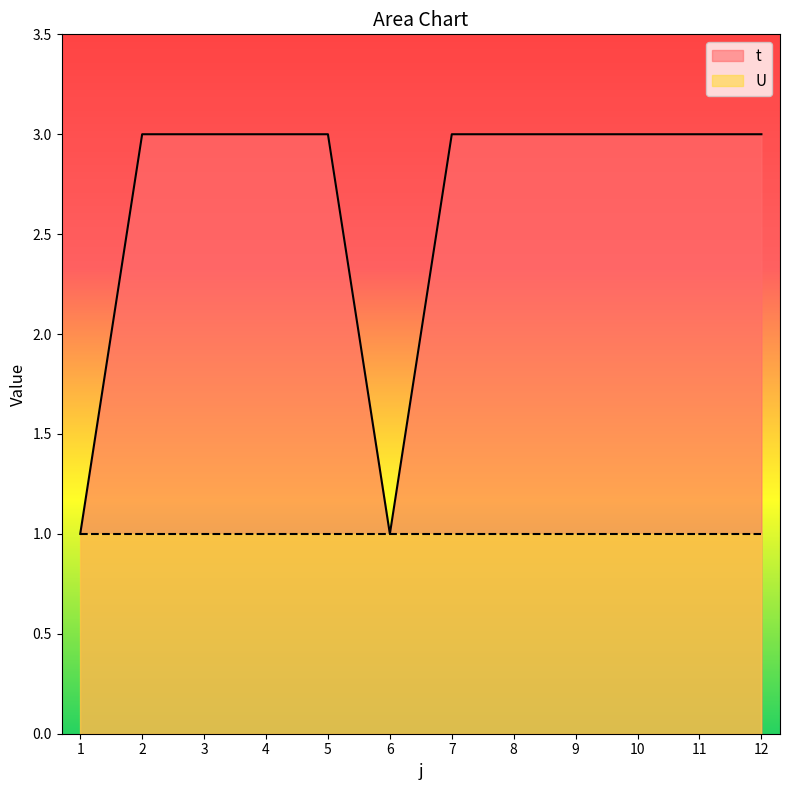

What is the sum of the values at 8 and 9?

6